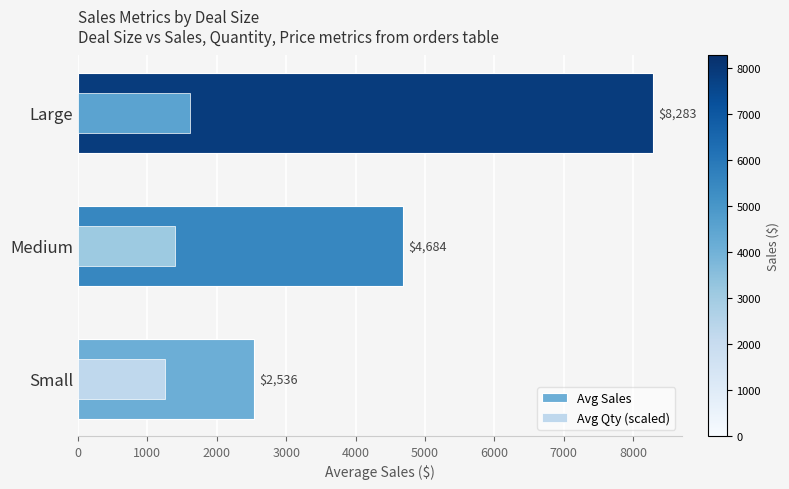

How many bars are there in total?

6